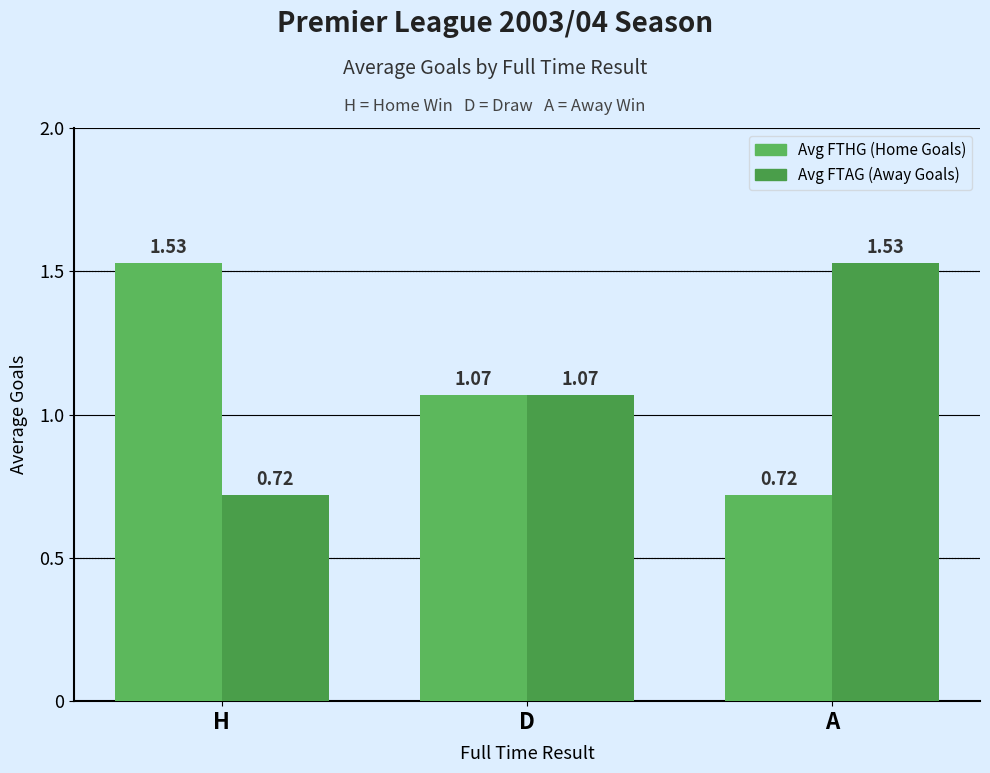

How many groups of bars are there?

3